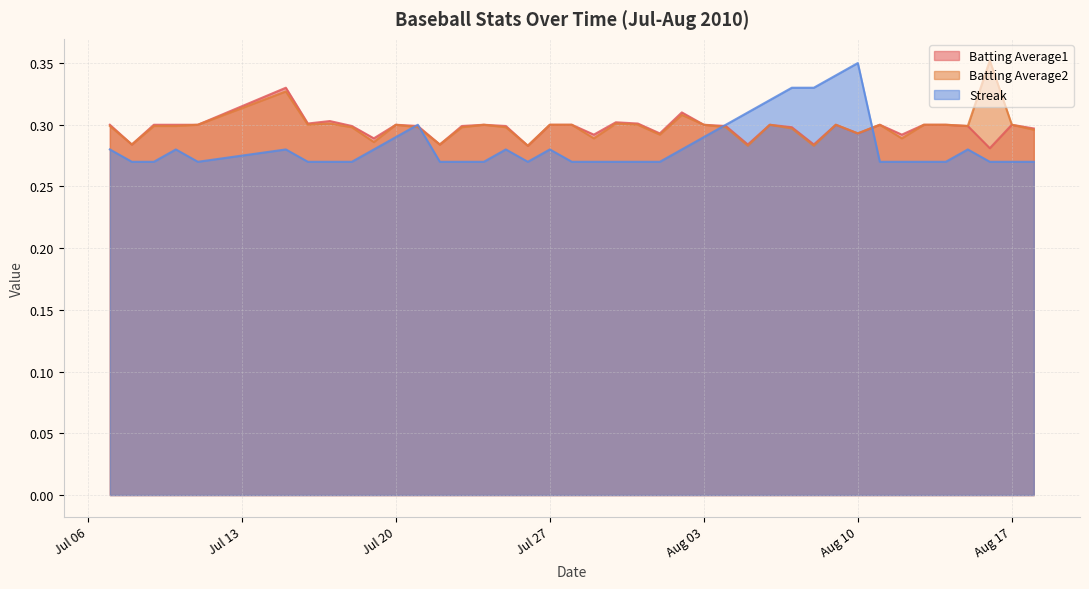

Reading right to left, what are all the values shown in this chart?

Batting Average1: 0.3	0.3	0.3	0.3	0.3	0.3	0.3	0.3	0.3	0.3	0.3	0.3	0.3	0.3	0.3	0.3	0.3	0.3	0.3	0.3	0.3	0.3	0.3	0.3	0.3	0.3	0.3	0.3	0.3	0.3	0.3	0.3	0.3	0.3	0.3	0.3	0.3	0.3	0.3	0.3
Batting Average2: 0.3	0.3	0.4	0.3	0.3	0.3	0.3	0.3	0.3	0.3	0.3	0.3	0.3	0.3	0.3	0.3	0.3	0.3	0.3	0.3	0.3	0.3	0.3	0.3	0.3	0.3	0.3	0.3	0.3	0.3	0.3	0.3	0.3	0.3	0.3	0.3	0.3	0.3	0.3	0.3
Streak: 0.3	0.3	0.3	0.3	0.3	0.3	0.3	0.3	0.4	0.3	0.3	0.3	0.3	0.3	0.3	0.3	0.3	0.3	0.3	0.3	0.3	0.3	0.3	0.3	0.3	0.3	0.3	0.3	0.3	0.3	0.3	0.3	0.3	0.3	0.3	0.3	0.3	0.3	0.3	0.3